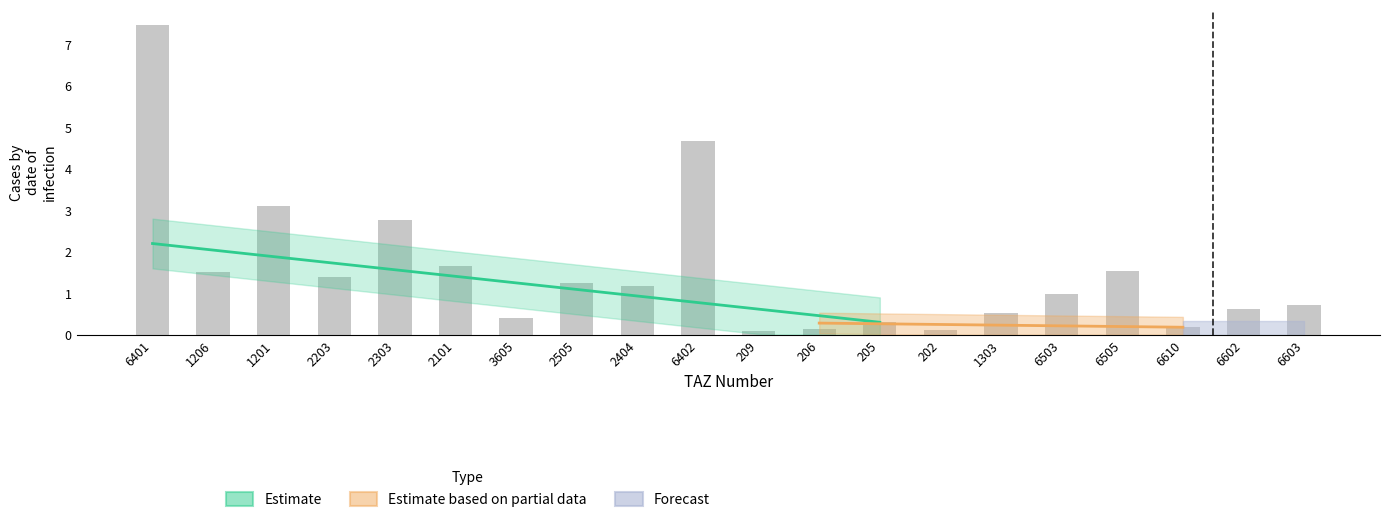

Rank the categories by value from lowest to highest.

209, 202, 206, 6610, 205, 3605, 1303, 6602, 6603, 6503, 2404, 2505, 2203, 1206, 6505, 2101, 2303, 1201, 6402, 6401